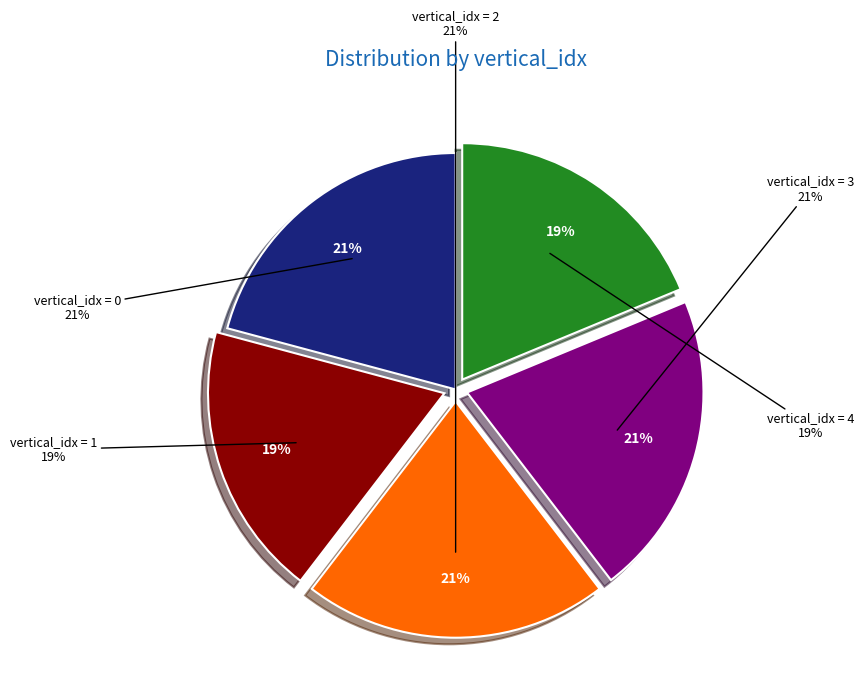

What percentage is the 2 slice, to the nearest percent?

21%